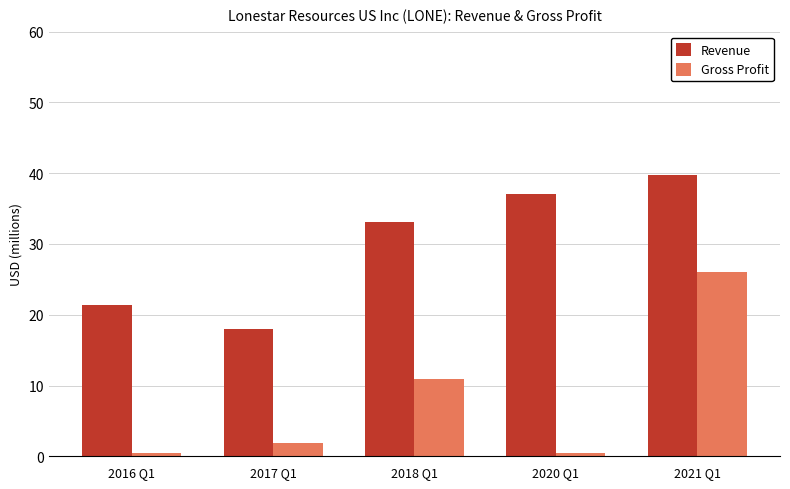

Reading left to right, list all the values displayed in this chart.

Revenue: 2016 Q1=21.3	2017 Q1=18.0	2018 Q1=33.1	2020 Q1=37.0	2021 Q1=39.8
Gross Profit: 2016 Q1=0.5	2017 Q1=1.9	2018 Q1=11.0	2020 Q1=0.5	2021 Q1=26.1